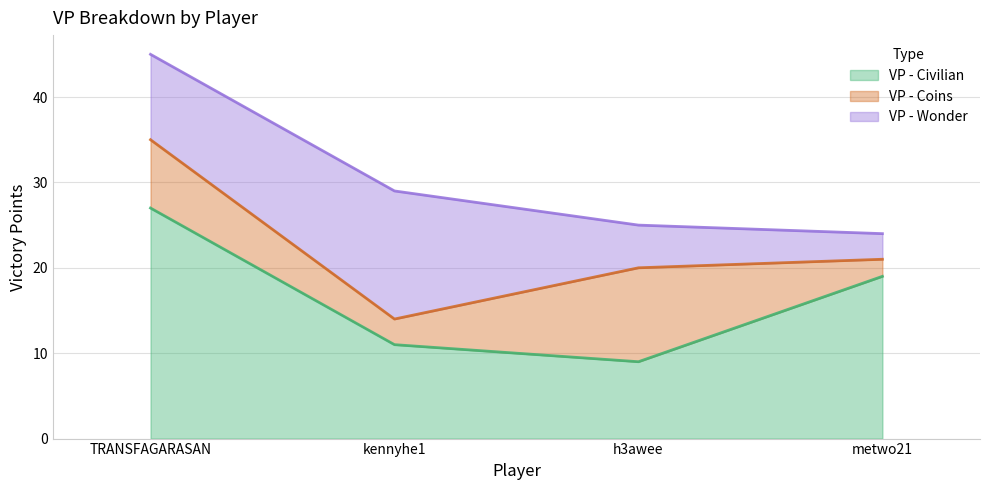

List the labels in order of VP - Civilian value, smallest first.

h3awee, kennyhe1, metwo21, TRANSFAGARASAN